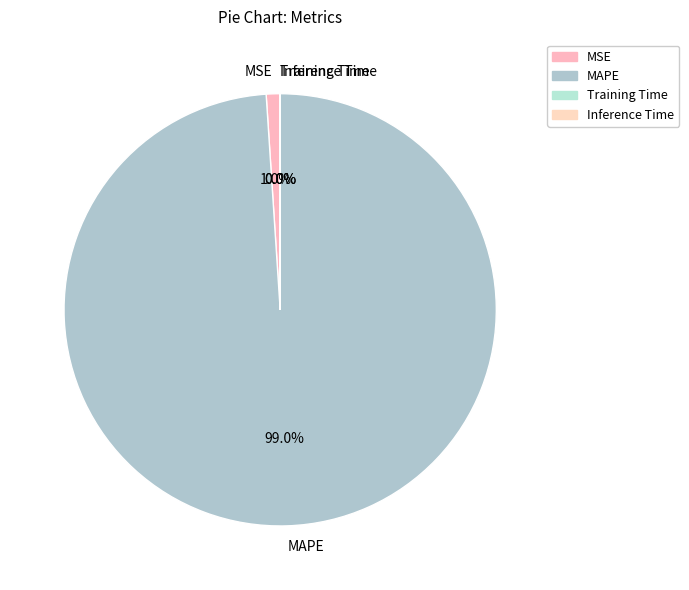

To the nearest percent, what is the difference between the MSE and MAPE slice percentages?

98%